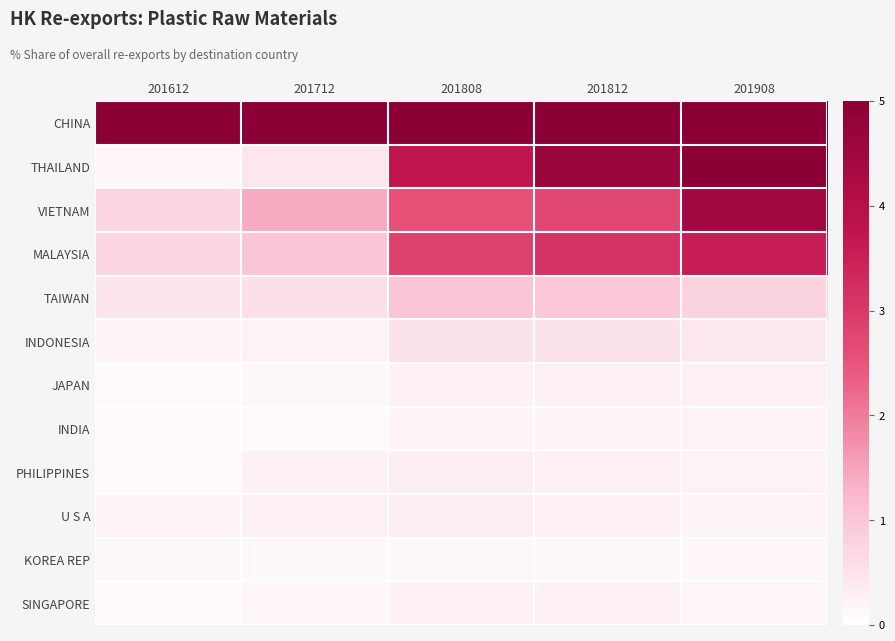

Reading left to right, transcribe all the data shown in this chart.

CHINA: 201612=96.3	201712=94.6	201808=86.7	201812=85.4	201908=83.1
THAILAND: 201612=0.2	201712=0.4	201808=3.7	201812=4.6	201908=5.3
VIETNAM: 201612=0.7	201712=1.4	201808=2.5	201812=2.7	201908=4.5
MALAYSIA: 201612=0.7	201712=1.0	201808=2.8	201812=3.1	201908=3.6
TAIWAN: 201612=0.5	201712=0.6	201808=1.0	201812=1.0	201908=0.8
INDONESIA: 201612=0.2	201712=0.2	201808=0.5	201812=0.5	201908=0.4
JAPAN: 201612=0.1	201712=0.2	201808=0.2	201812=0.3	201908=0.3
INDIA: 201612=0.1	201712=0.1	201808=0.2	201812=0.2	201908=0.2
PHILIPPINES: 201612=0.1	201712=0.2	201808=0.3	201812=0.3	201908=0.2
U S A: 201612=0.2	201712=0.3	201808=0.3	201812=0.3	201908=0.2
KOREA REP: 201612=0.1	201712=0.1	201808=0.2	201812=0.2	201908=0.2
SINGAPORE: 201612=0.1	201712=0.2	201808=0.3	201812=0.2	201908=0.2